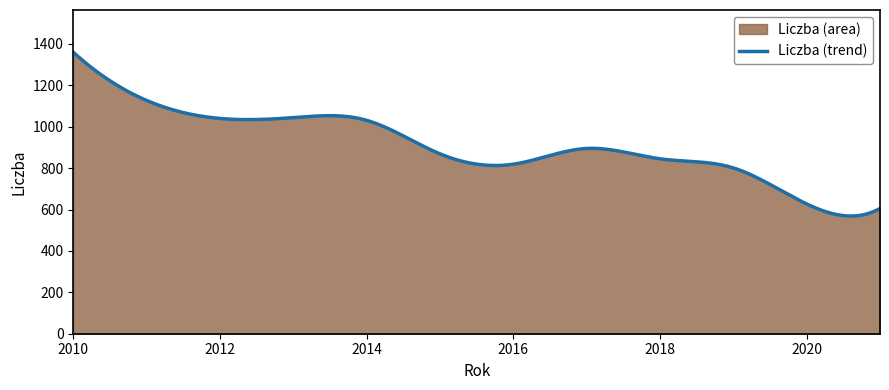

What is the greatest value displayed?

1360.0